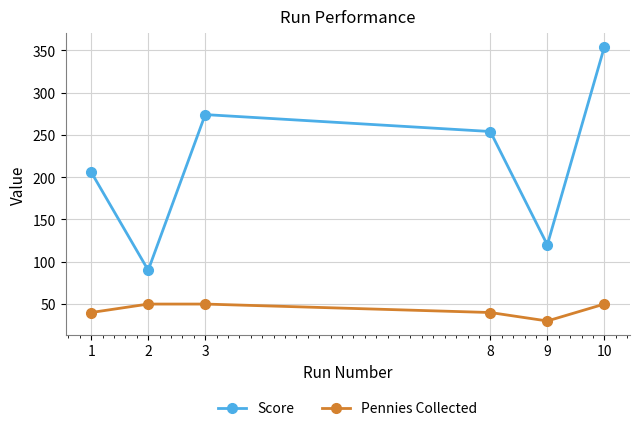

List the labels in order of Score value, smallest first.

2, 9, 1, 8, 3, 10